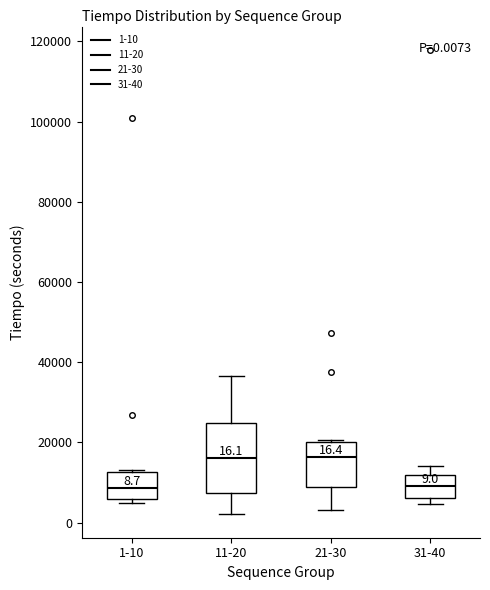

Which box is the tallest, from its lower edge to its upper edge?

11-20